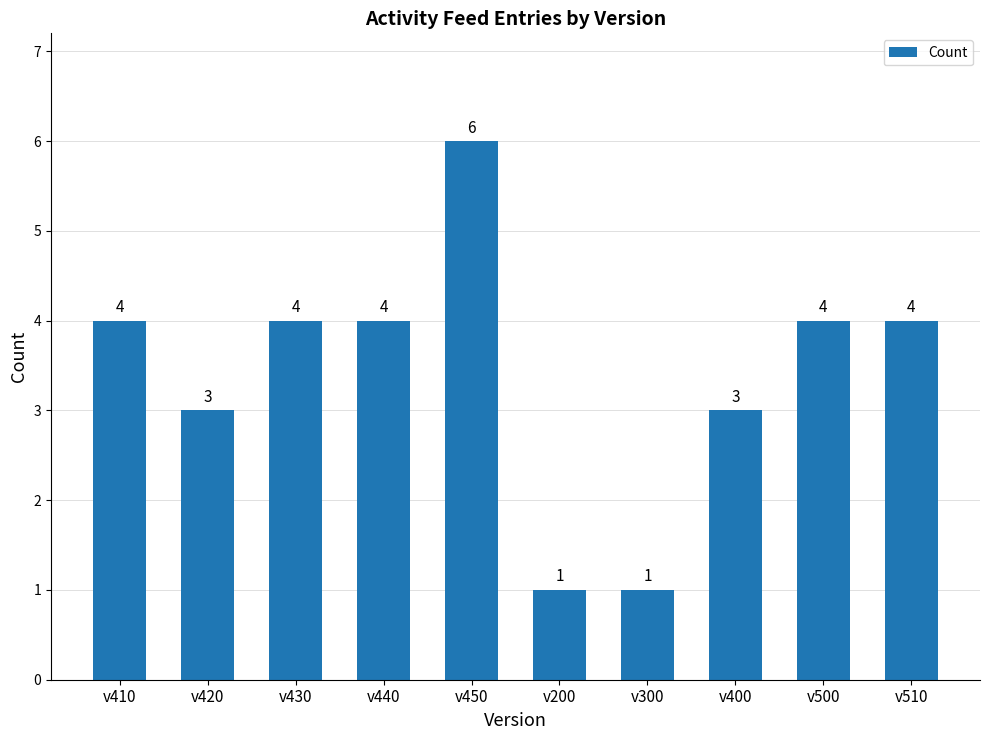

Reading right to left, transcribe all the data shown in this chart.

v510=4	v500=4	v400=3	v300=1	v200=1	v450=6	v440=4	v430=4	v420=3	v410=4